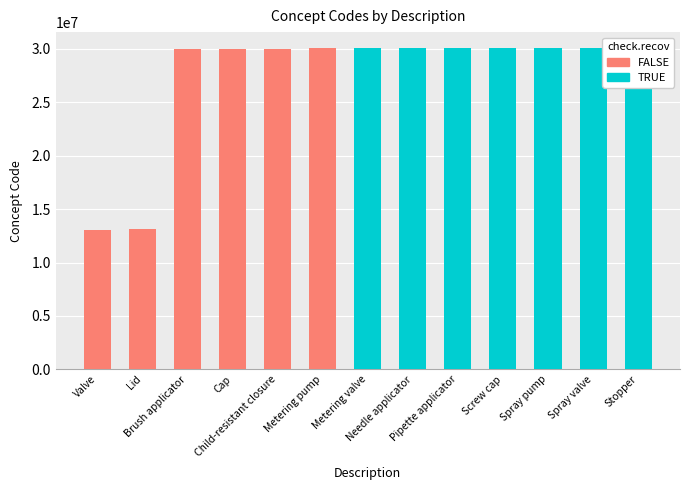

What is the greatest value displayed?

30064000